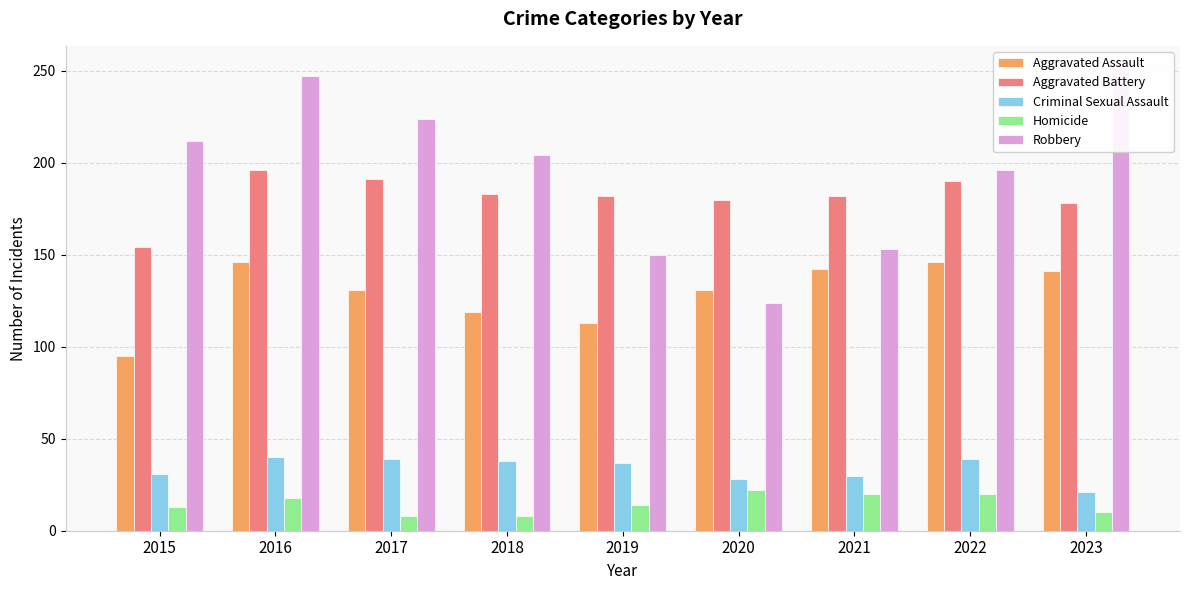

Are the bars grouped side by side (vs. stacked)?

Yes